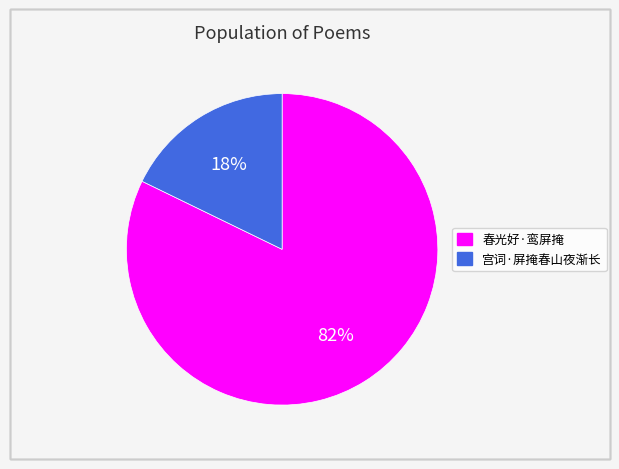

Which slice is the smallest?

宫词·屏掩春山夜渐长